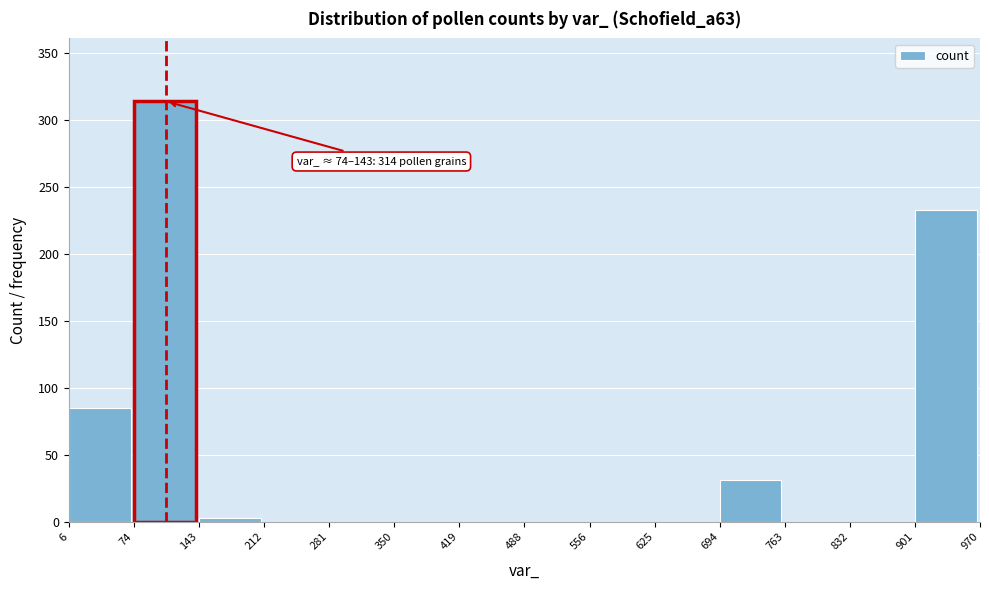

Over which range of the x-axis is the bar tallest?

74 to 143